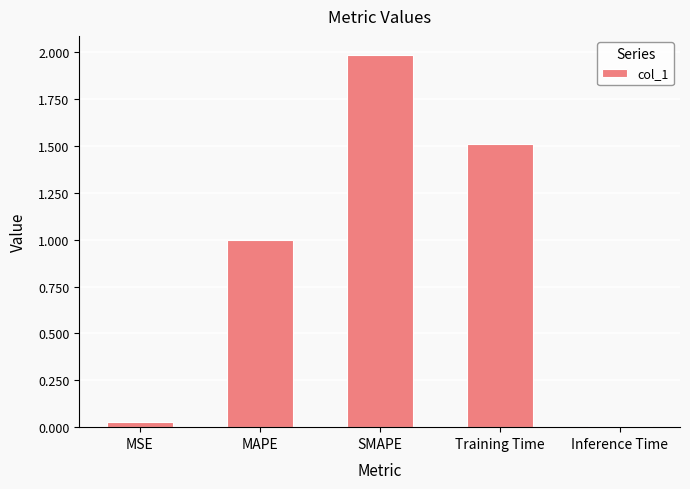

List the labels in order of value, largest first.

SMAPE, Training Time, MAPE, MSE, Inference Time